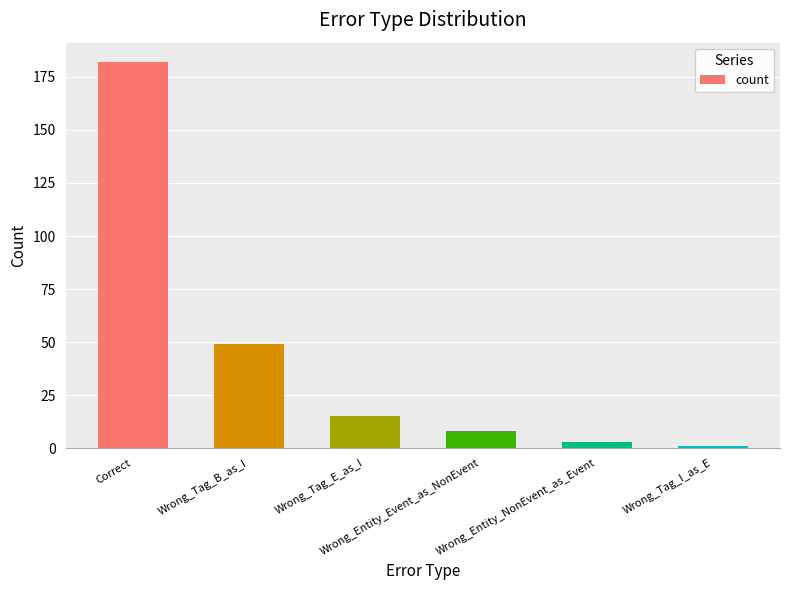

How many series are shown in this chart?

1